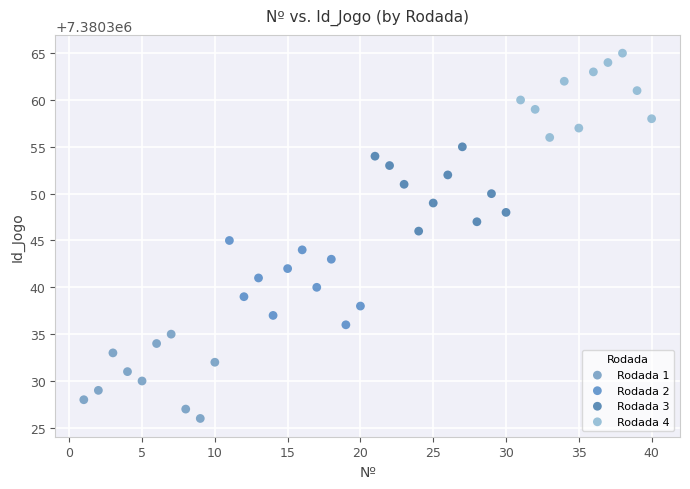

Which series reaches the minimum Y coordinate?

Rodada 1